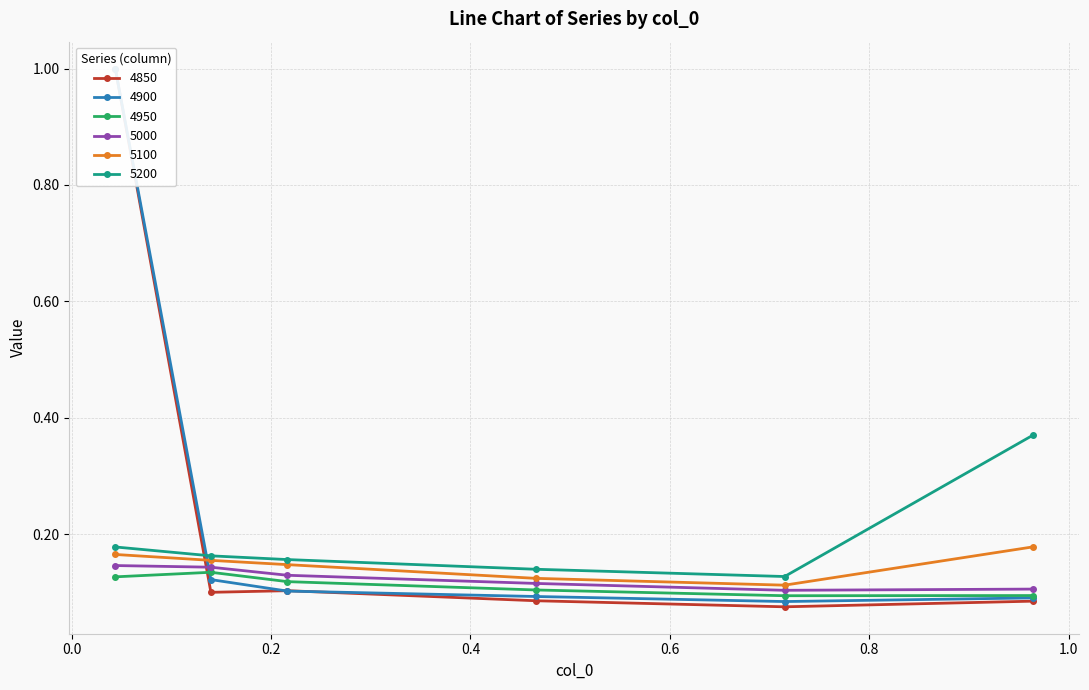

What is the label of the 1st point from the right?

0.9643835616438357